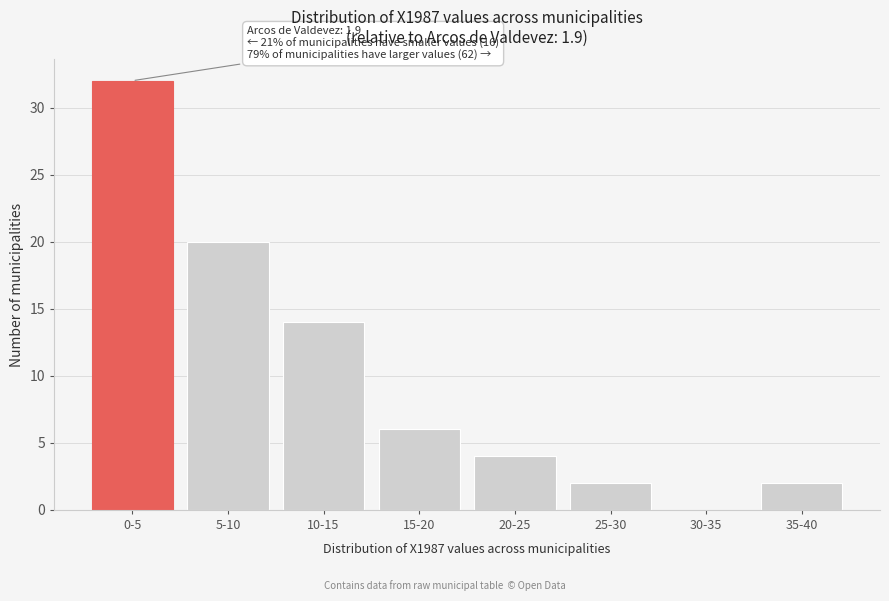

The chart shows a value of 19 at 10-15. True or false?

False